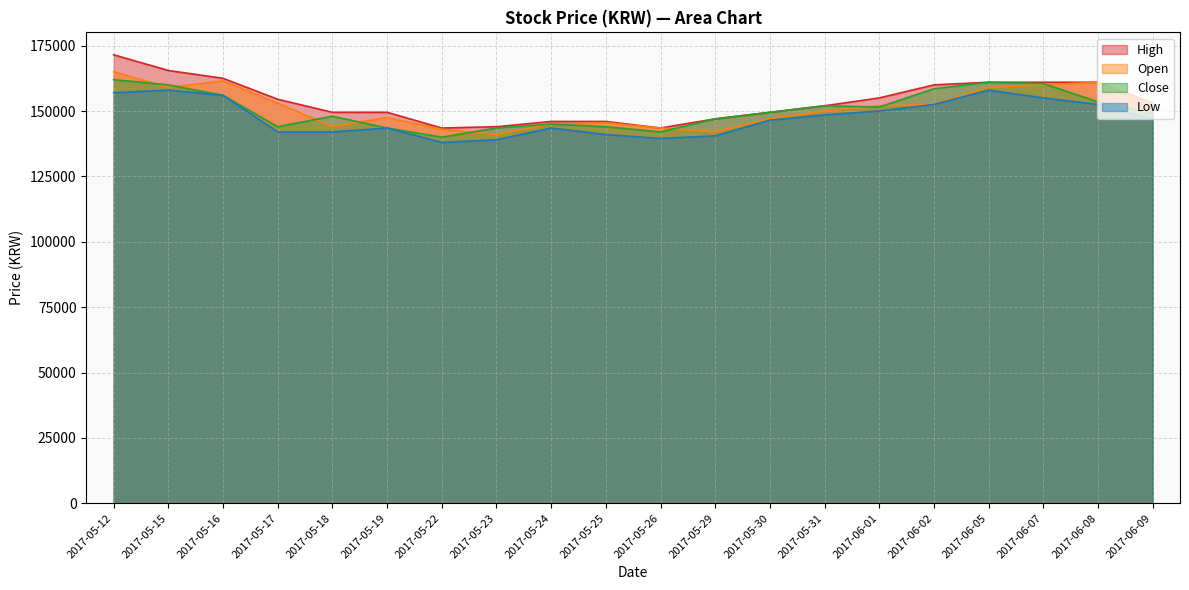

How many data points does each series have?

20